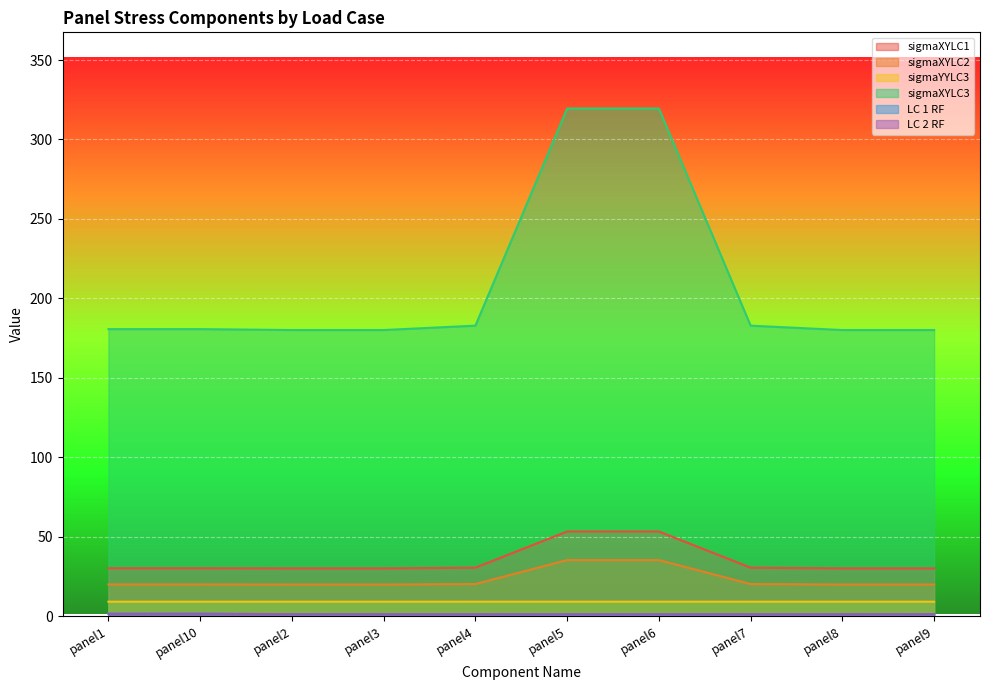

Between panel4 and panel9, which series saw the biggest shift?

sigmaXYLC3